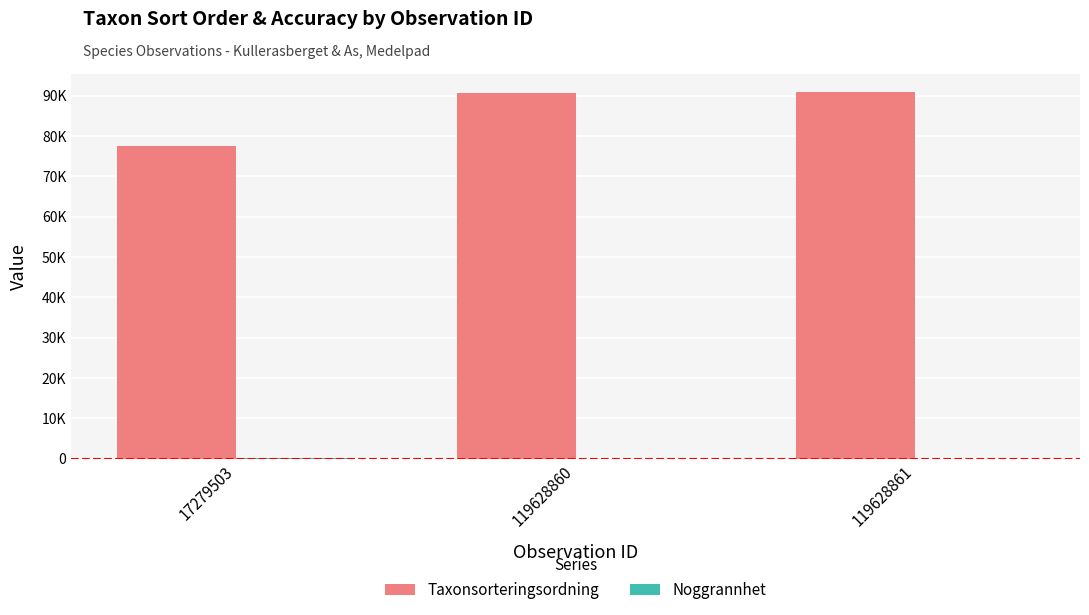

Does the chart contain stacked bars?

No